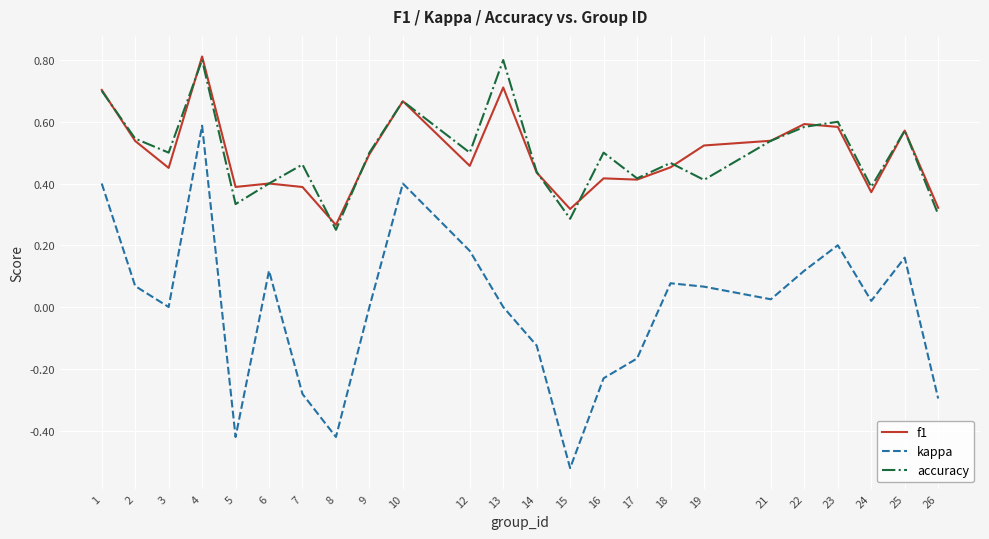

True or false: accuracy and kappa intersect in this chart.

False